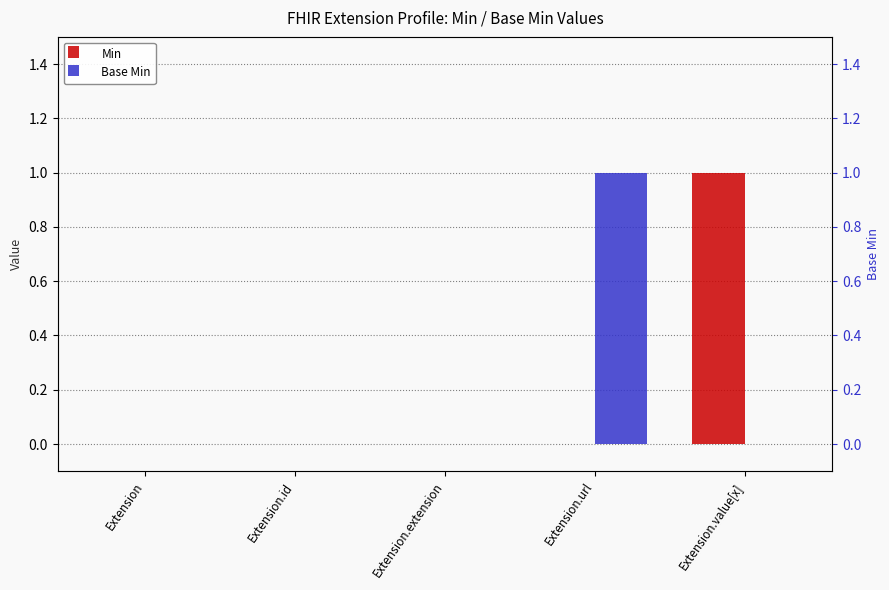

Reading left to right, list all the values displayed in this chart.

Min: 0	0	0	0	1
Base Min: 0	0	0	1	0